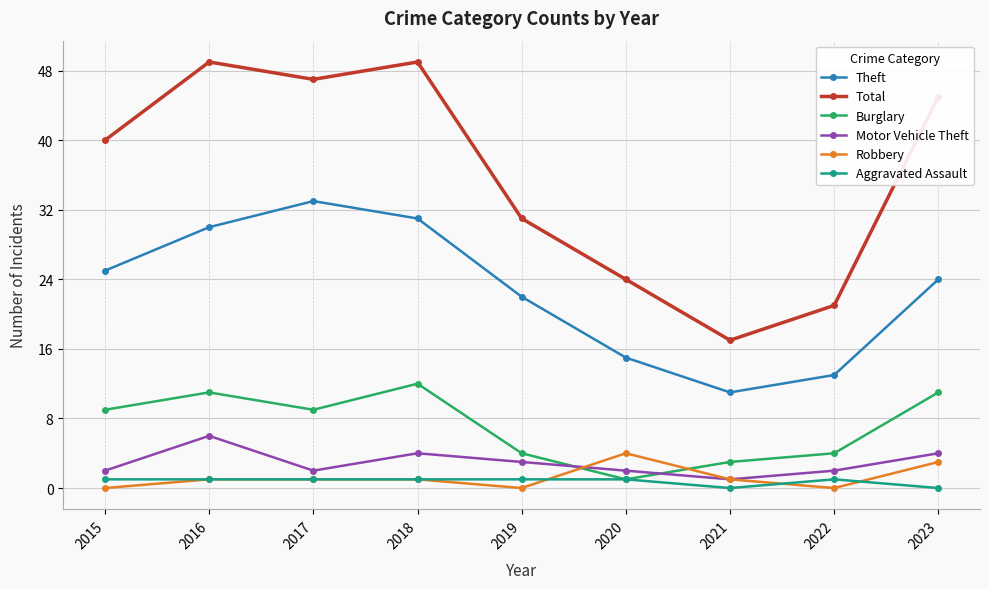

True or false: Total and Burglary cross at least once.

False